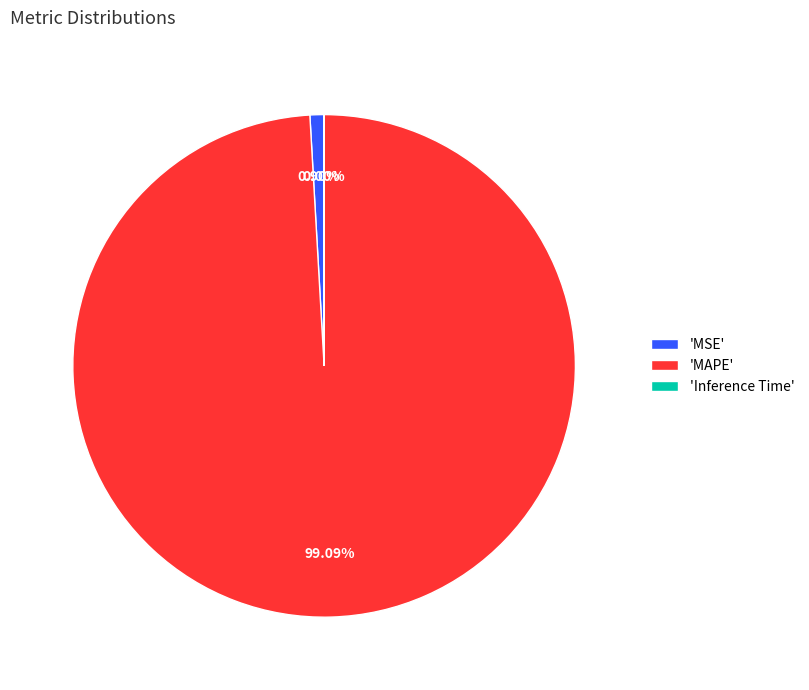

Is there any slice that represents more than half of the pie?

Yes